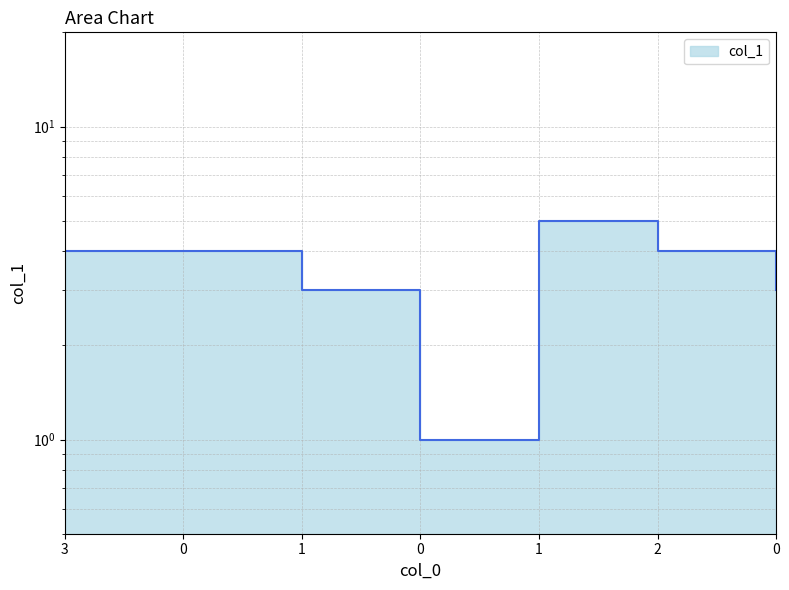

What is the change in value from 0 to 2?

+3